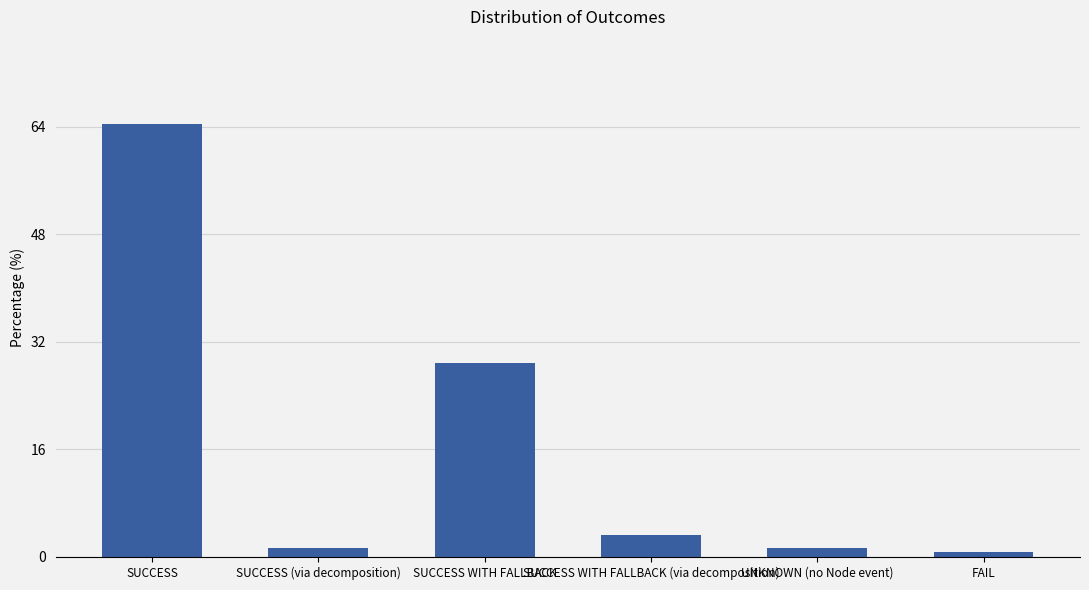

What is the label of the 4th bar from the left?

SUCCESS WITH FALLBACK (via decomposition)